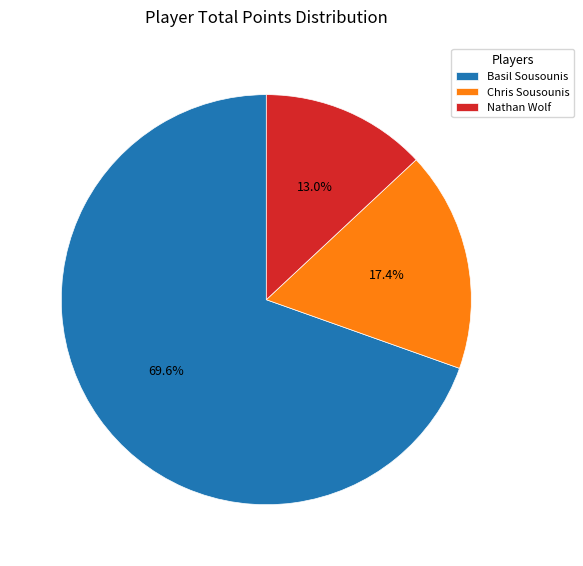

Which category has the smallest portion of the pie?

Nathan Wolf